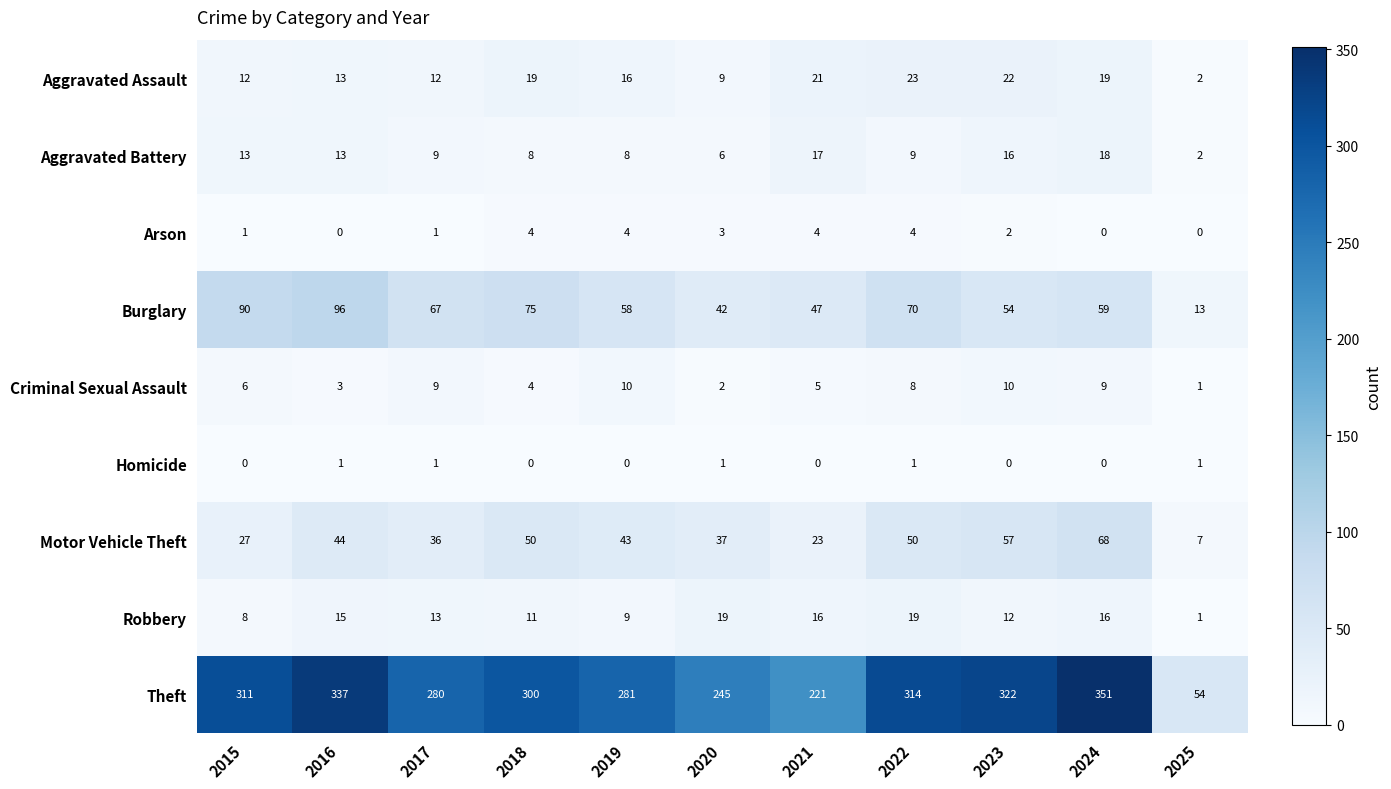

Rank the series by their maximum value, from highest to lowest.

Theft, Burglary, Motor Vehicle Theft, Aggravated Assault, Robbery, Aggravated Battery, Criminal Sexual Assault, Arson, Homicide